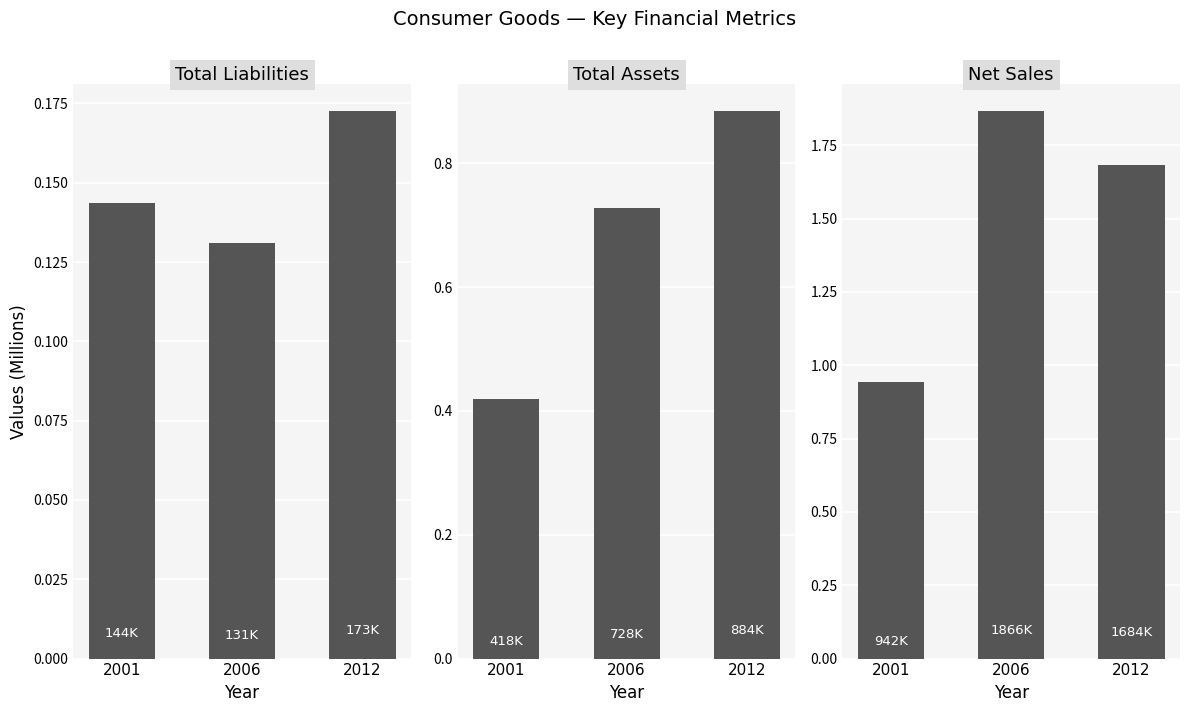

What are all the series names shown in the legend?

total liabilities, Total assets, Net sales